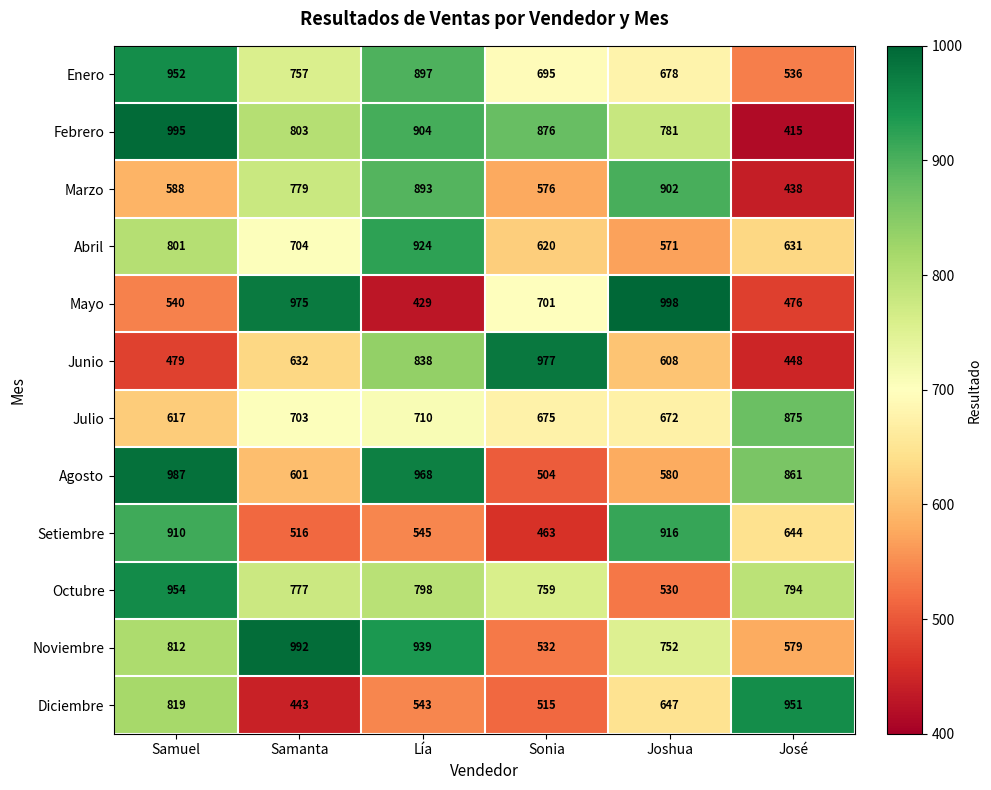

How many categories are shown in the chart?

6